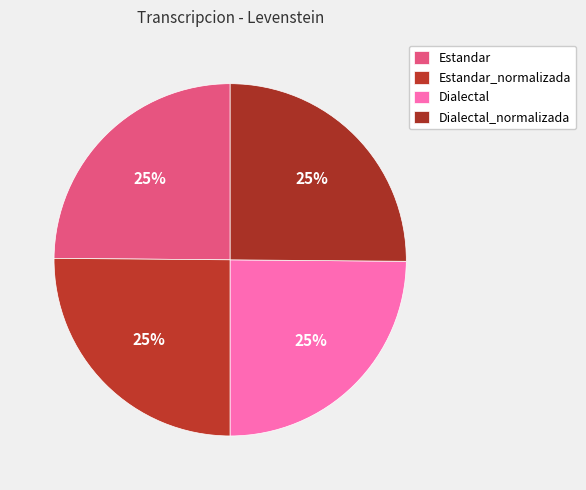

What percentage is the Dialectal_normalizada slice, to the nearest percent?

25%